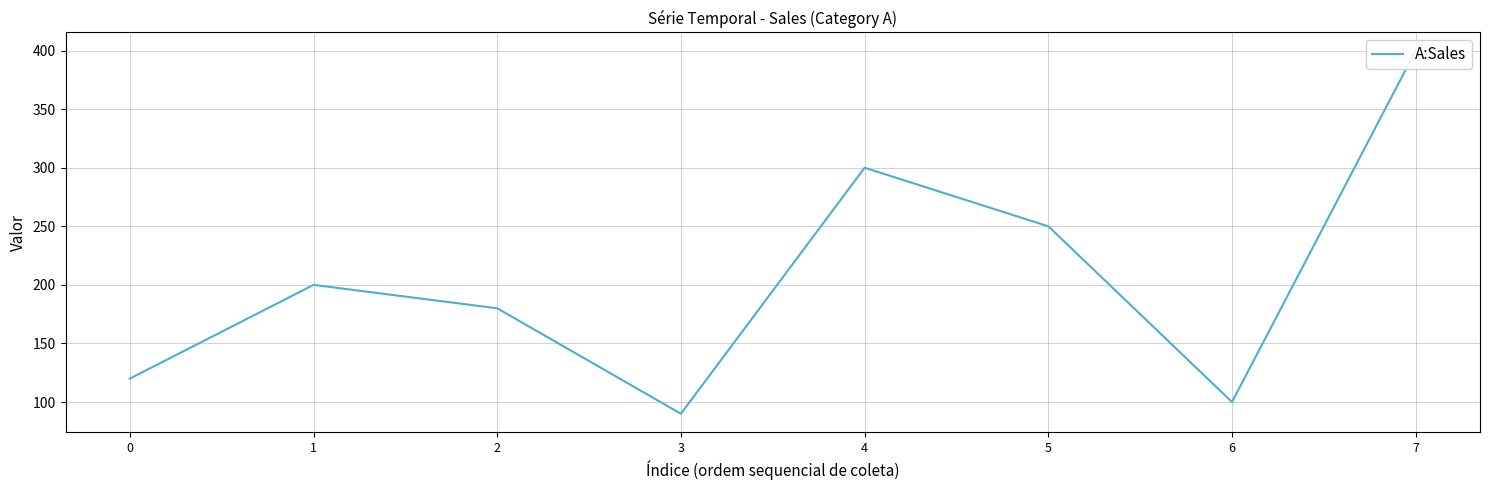

How many points are lower than both their immediate neighbors (excluding endpoints)?

2